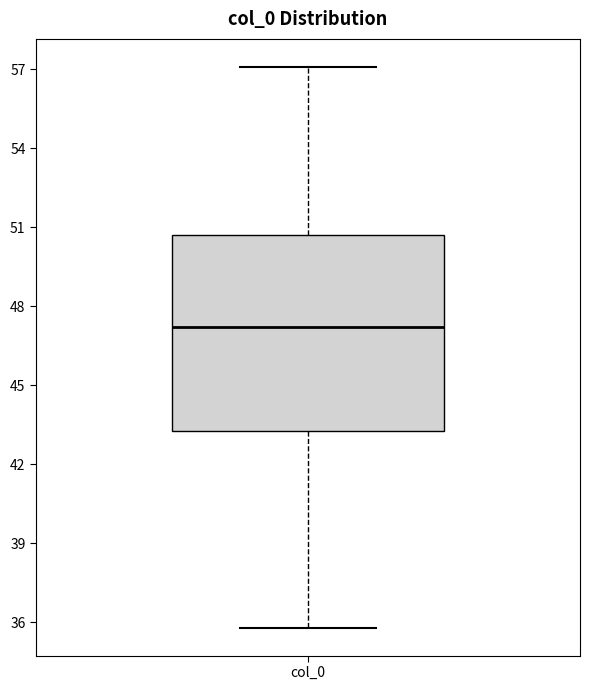

Read this box plot against the y-axis: the position of the median line, the range covered by the box, and the ends of both whiskers. The values are not printed on the chart, so give them approximately, as read against the axis.

median 47.0, box 43.0 to 50.5, whiskers 36.0 to 57.0